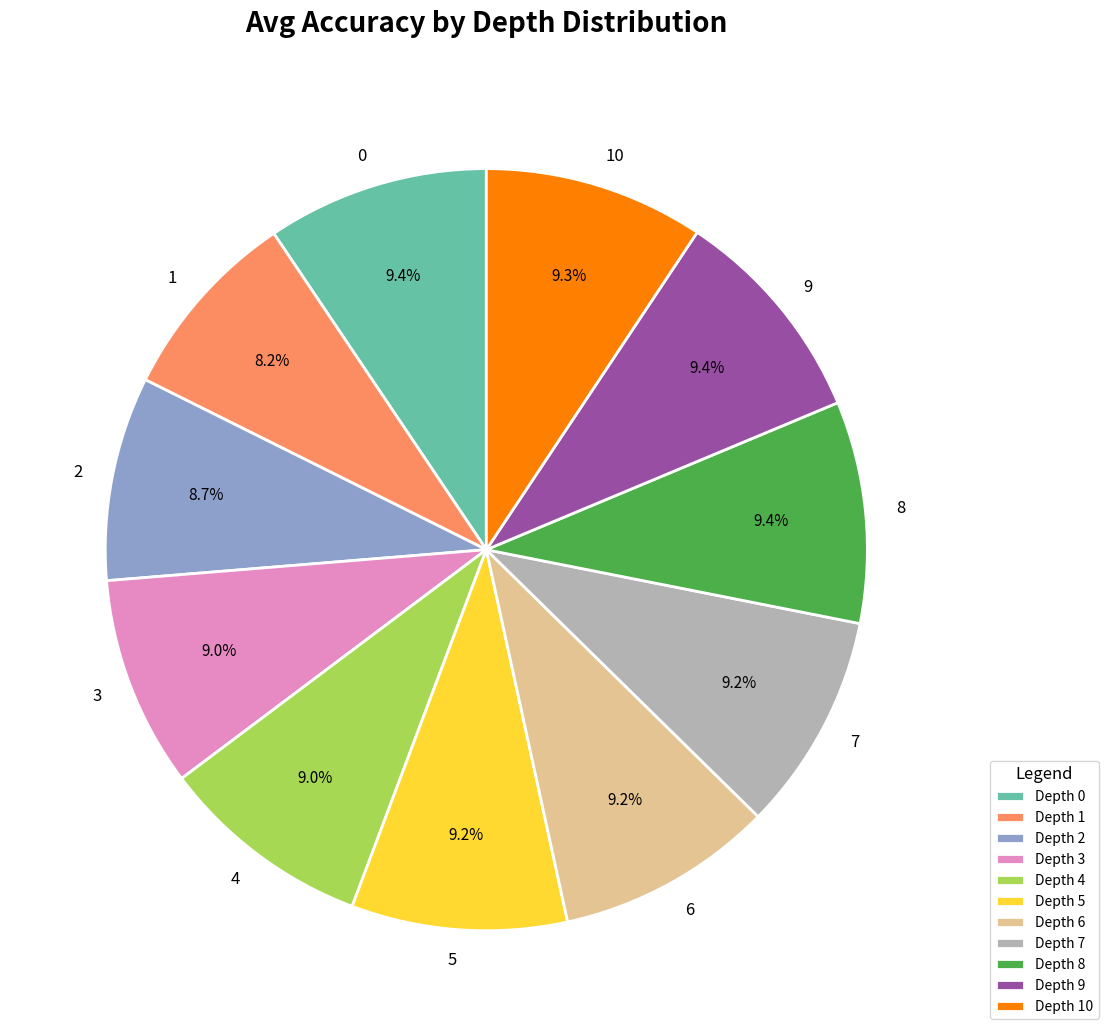

Is there a majority slice in this chart?

No